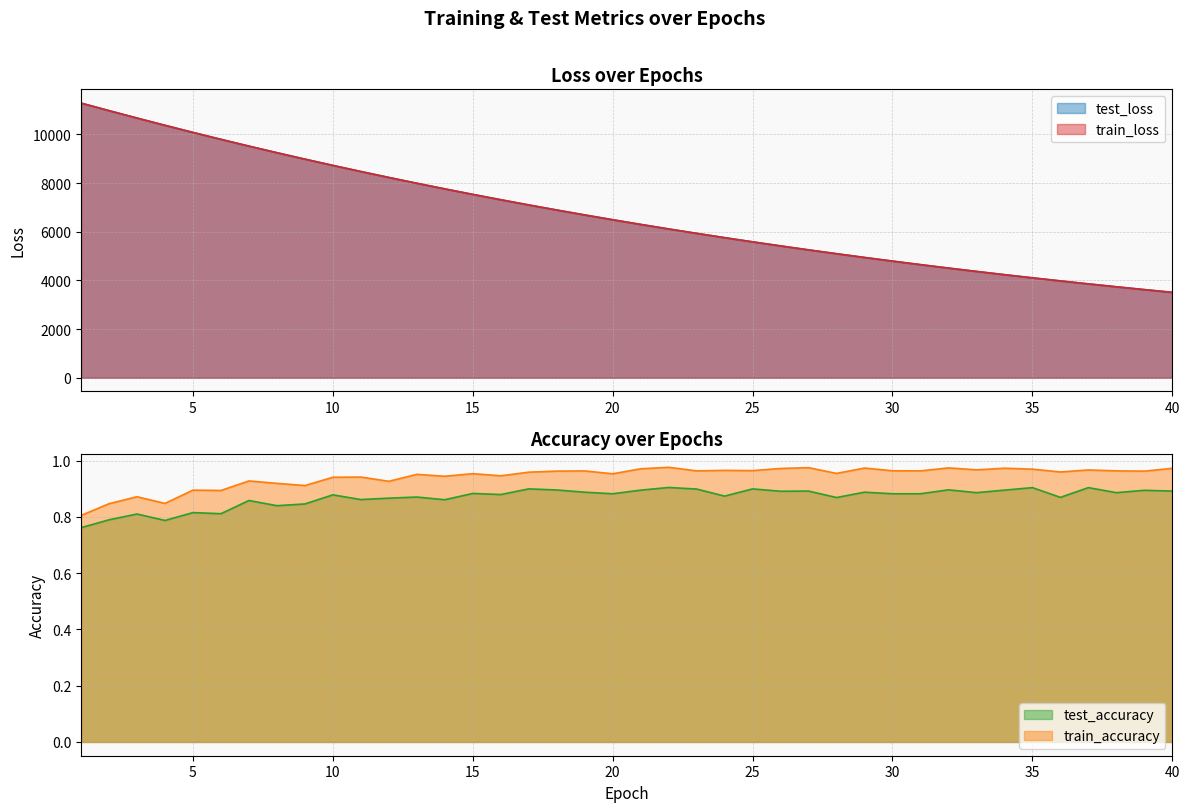

What are all the series names shown in the legend?

test_loss, train_loss, test_accuracy, train_accuracy